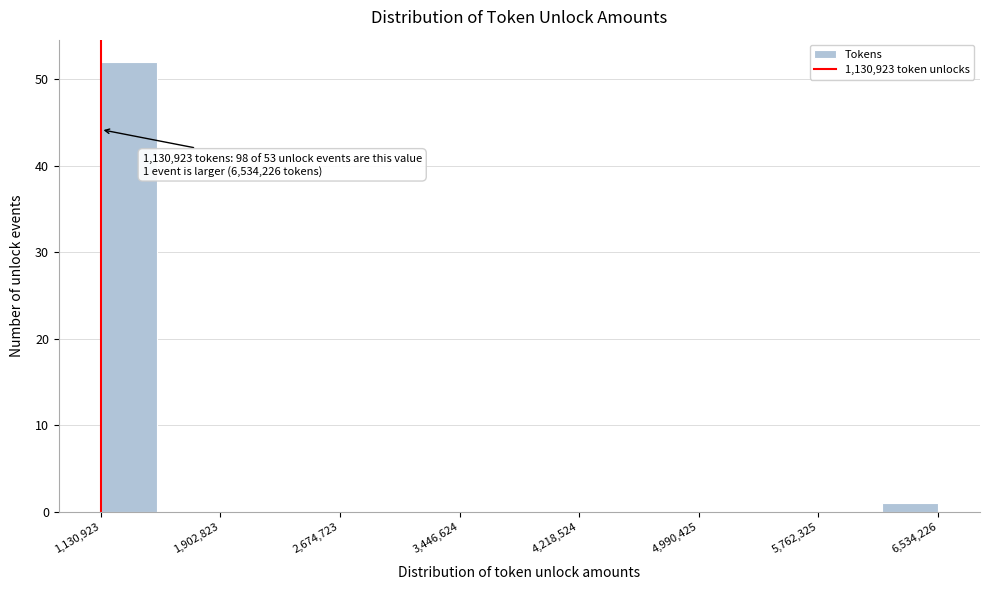

Read against the x-axis, roughly where is the centre of the tallest bar?

1300000